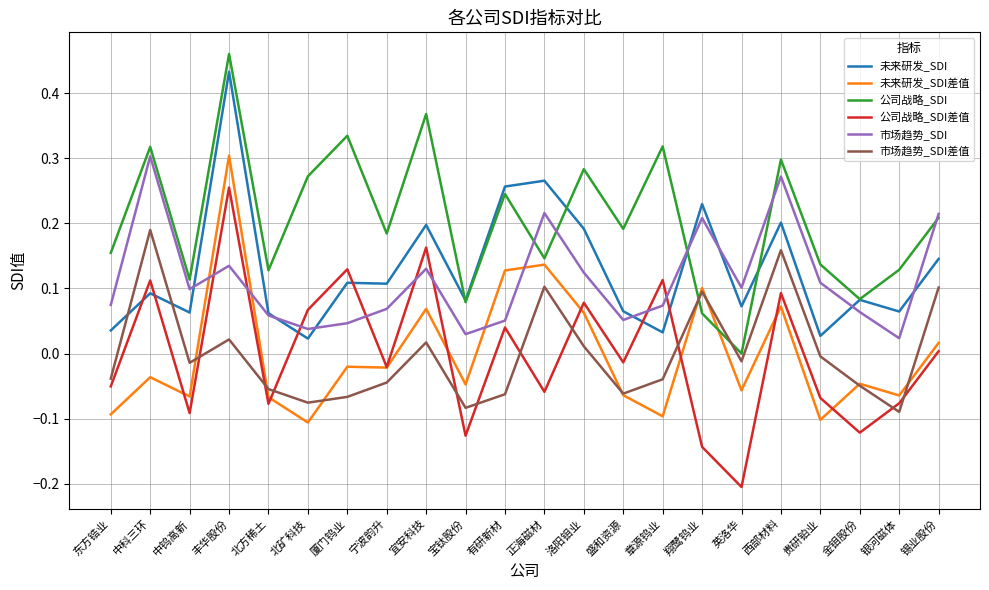

Which category has the highest value in the 未来研发_SDI差值 series?

丰华股份